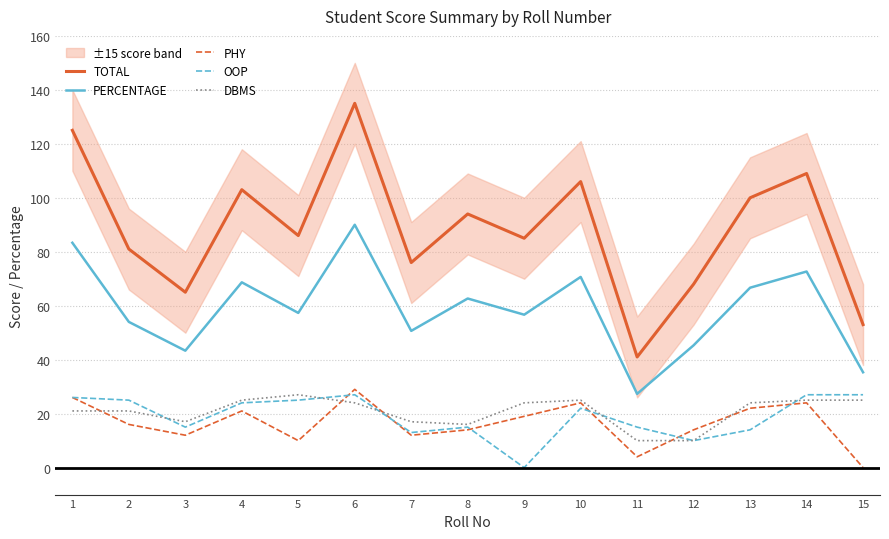

At how many categories does at least one series exceed 121?

2